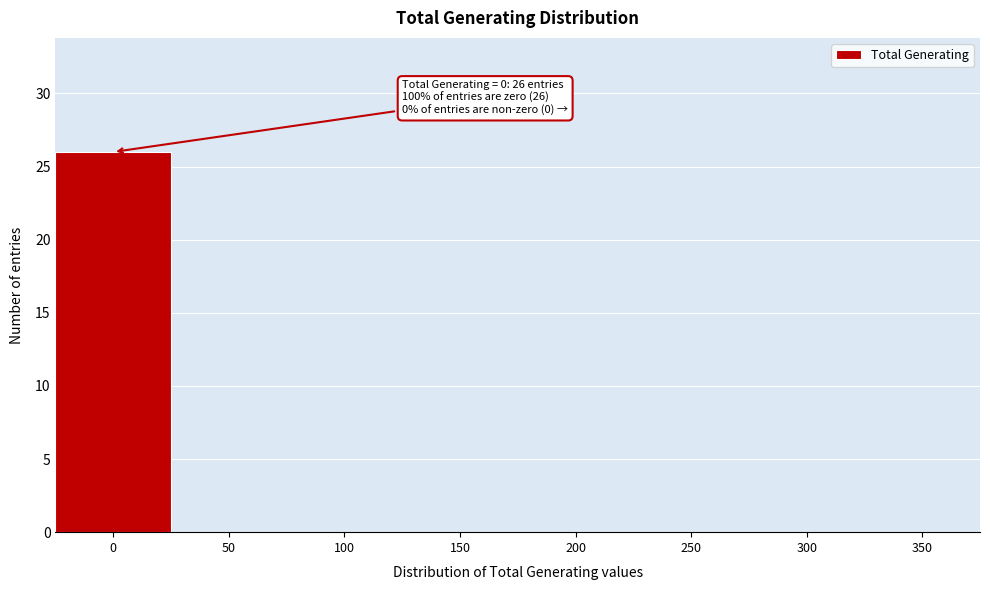

Reading left to right, transcribe all the data shown in this chart.

0=26	50=0	100=0	150=0	200=0	250=0	300=0	350=0